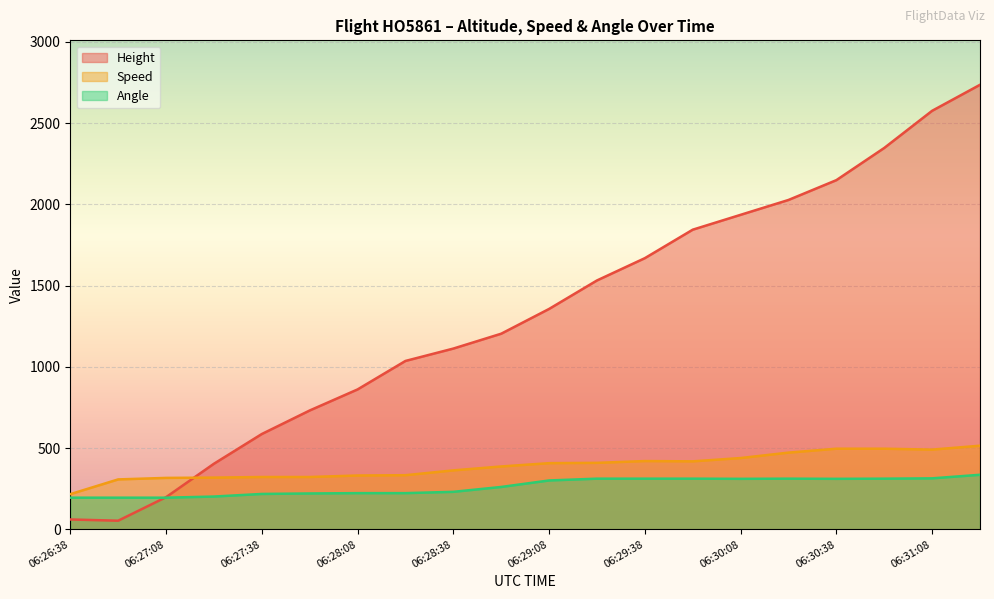

What position from the left is 06:28:08?

7